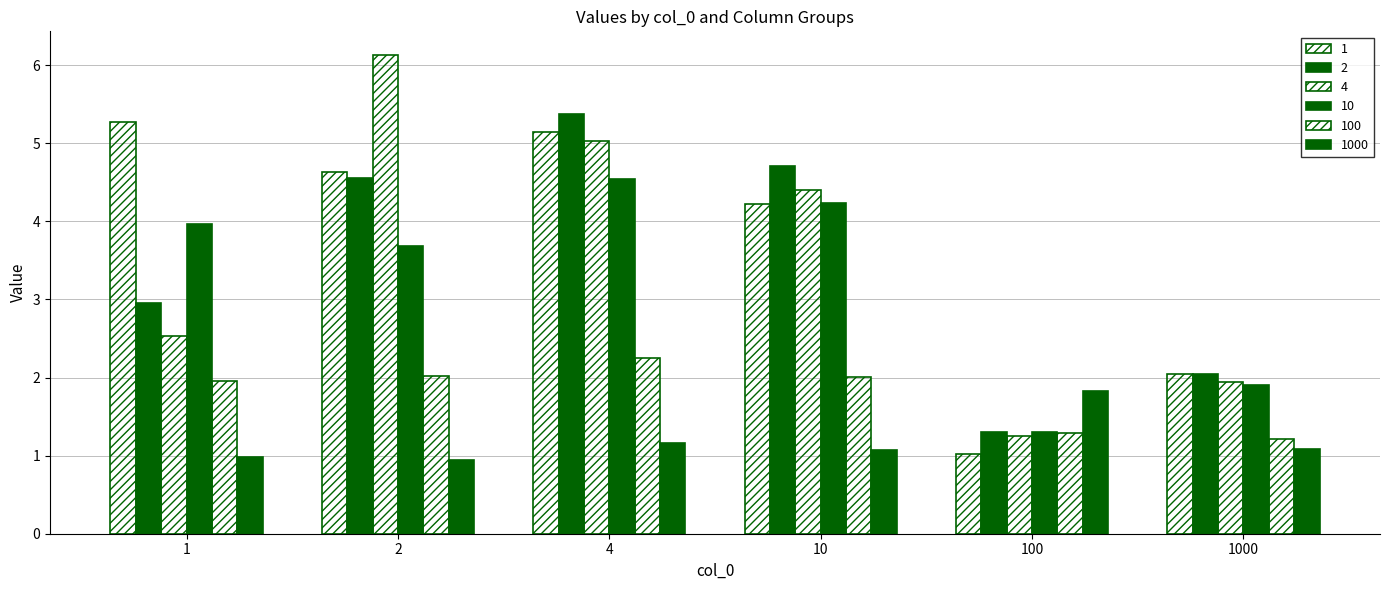

What is the value of the 10 bar at the 5th from the left?

1.3